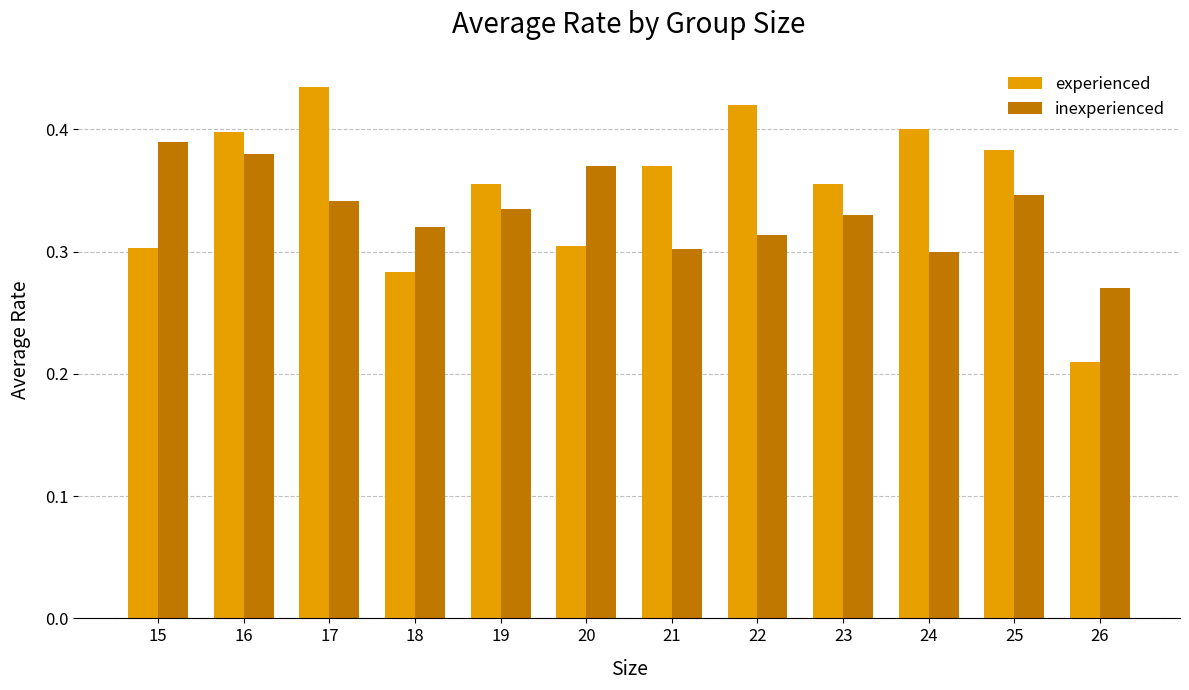

Which series changed the most between 18 and 20?

inexperienced